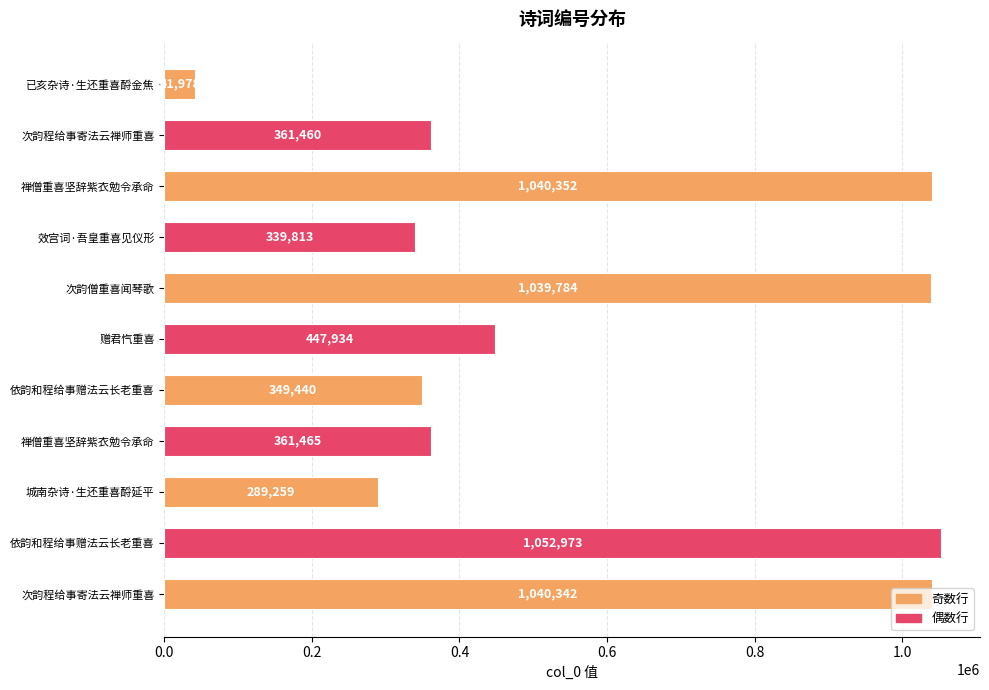

How many values are below 361465?

5